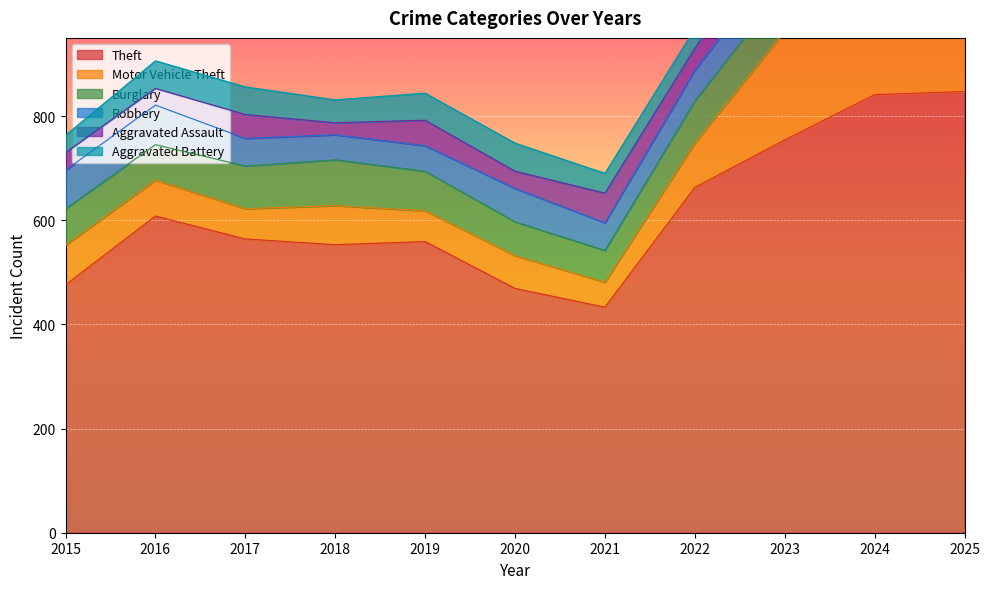

At how many categories does at least one series exceed 464?

10